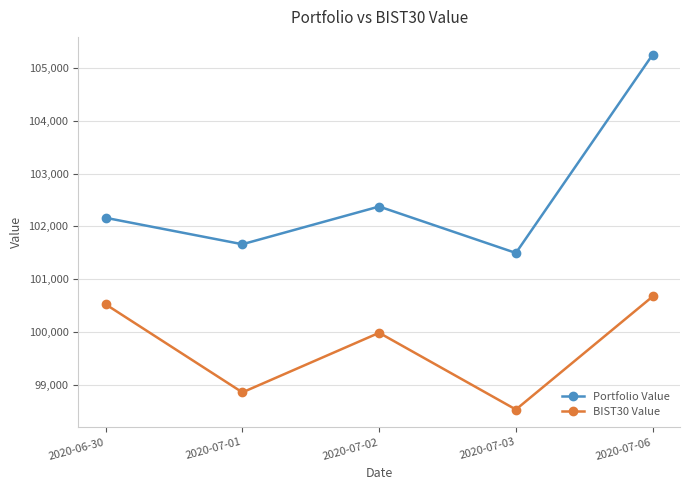

Which series changed the most between 2020-07-02 and 2020-07-03?

BIST30 Value